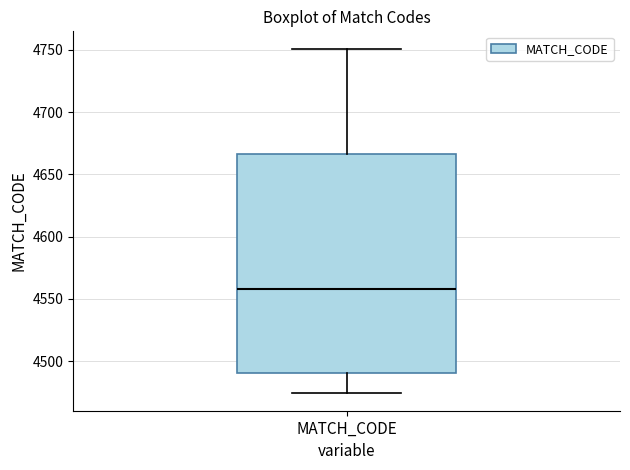

Where does the median line of the box for MATCH_CODE sit on the y-axis? The values are not printed on the chart, so give them approximately, as read against the axis.

4560